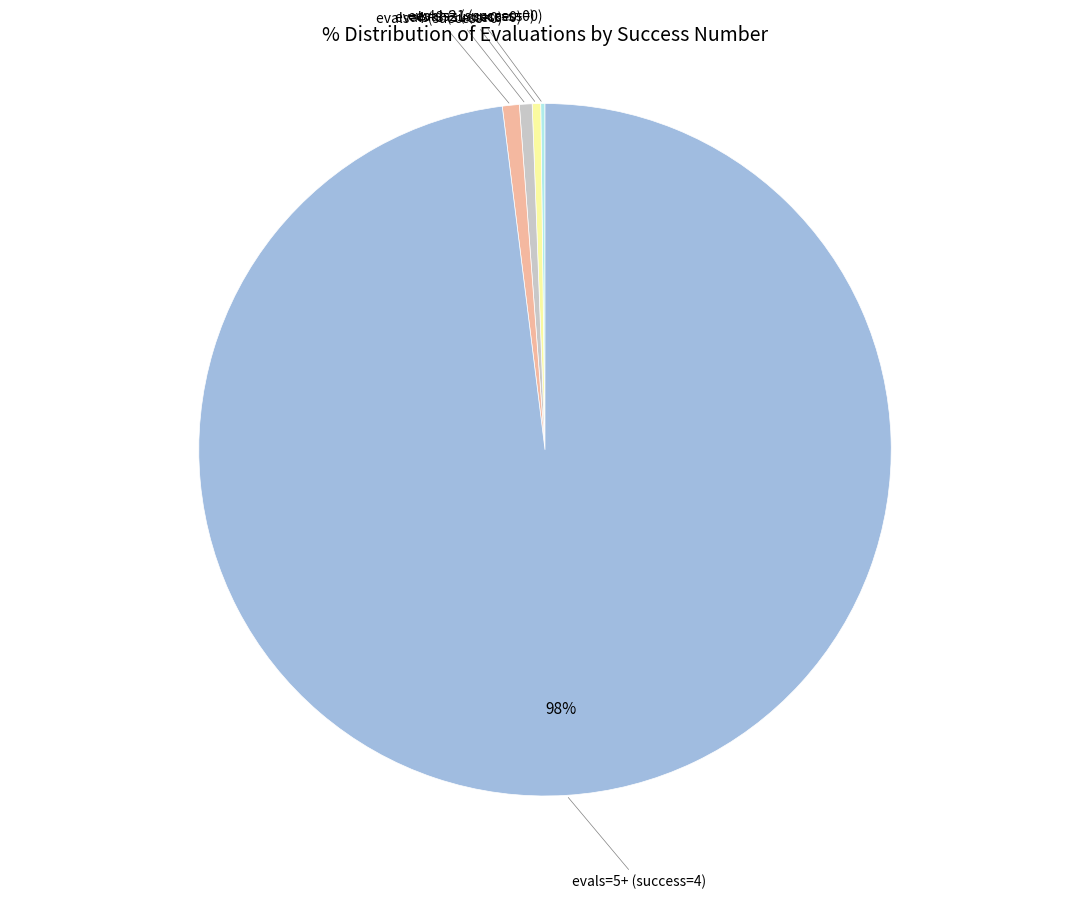

Does evals=4 (success=0) account for over 50% of the chart?

No